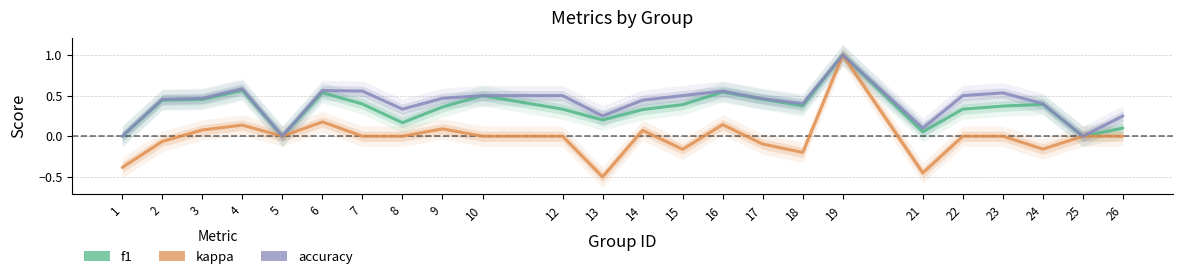

What is the sum of all kappa values?

-0.3